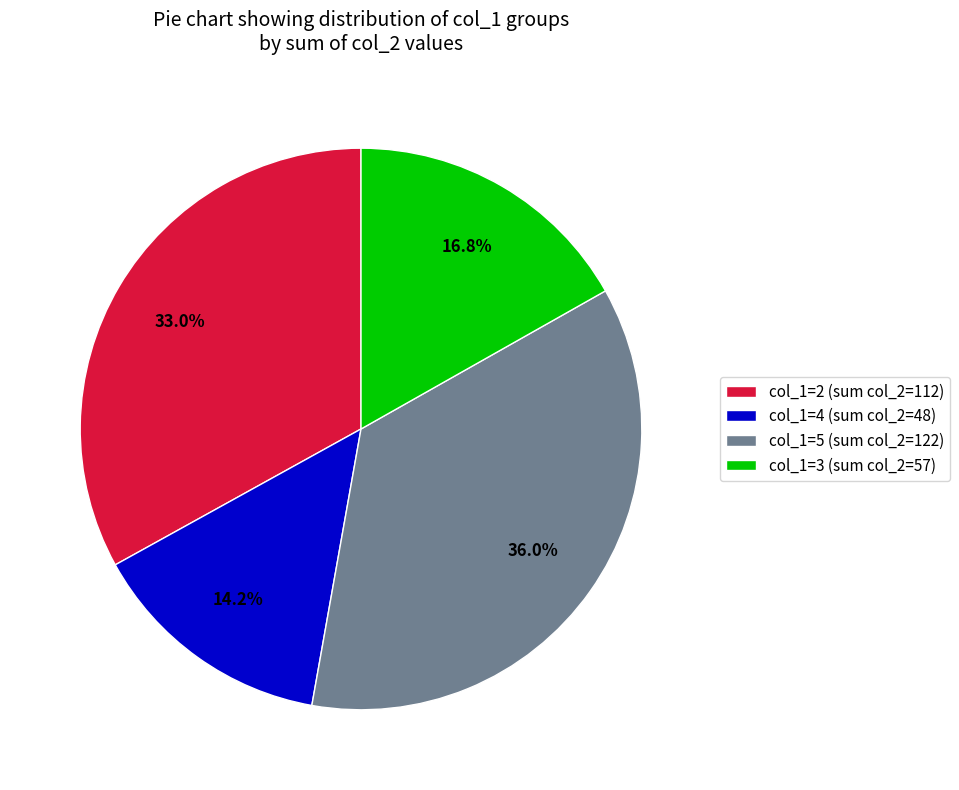

To the nearest percent, what is the average slice percentage?

25%